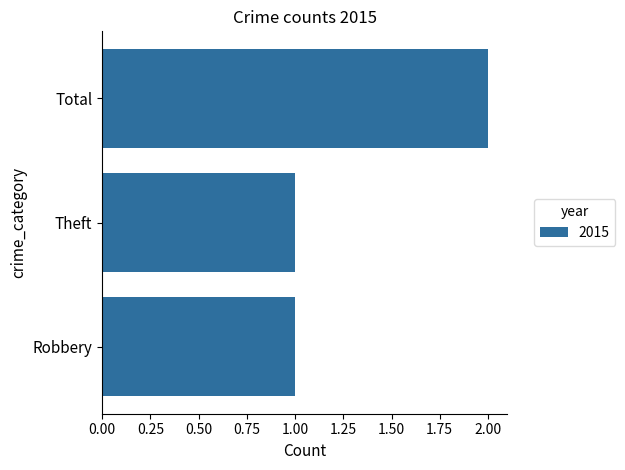

How many values are between 1 and 2?

3